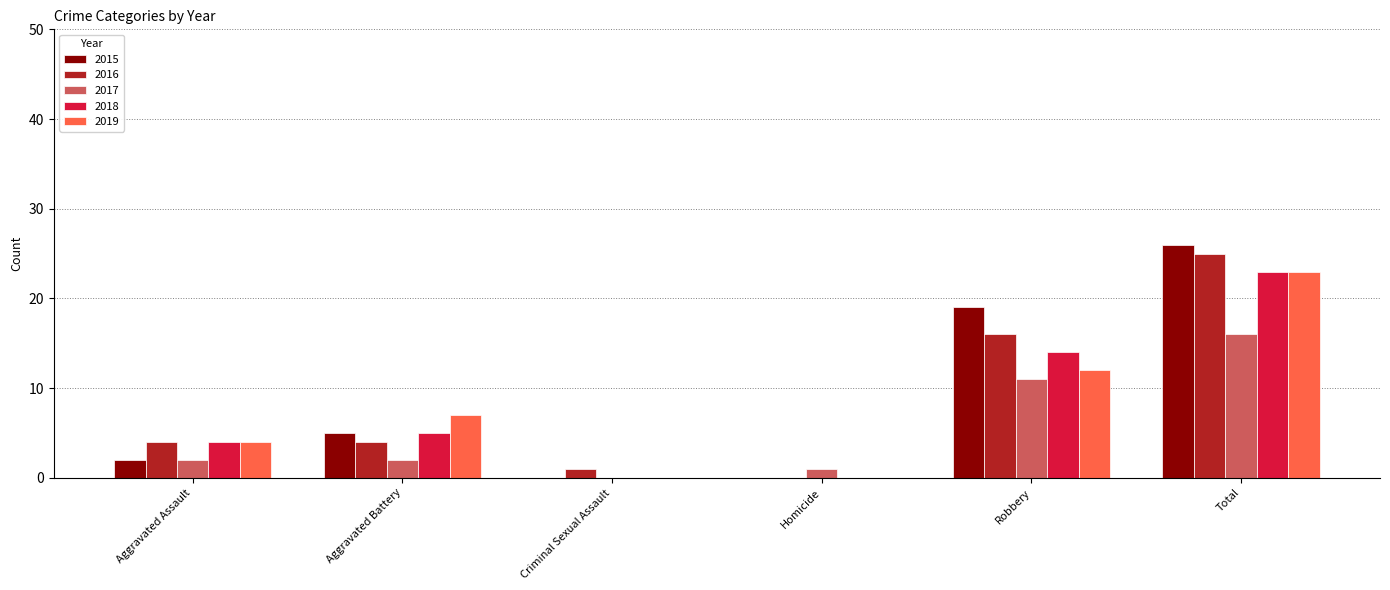

Where is 2019 nearest to the value 11?

Robbery